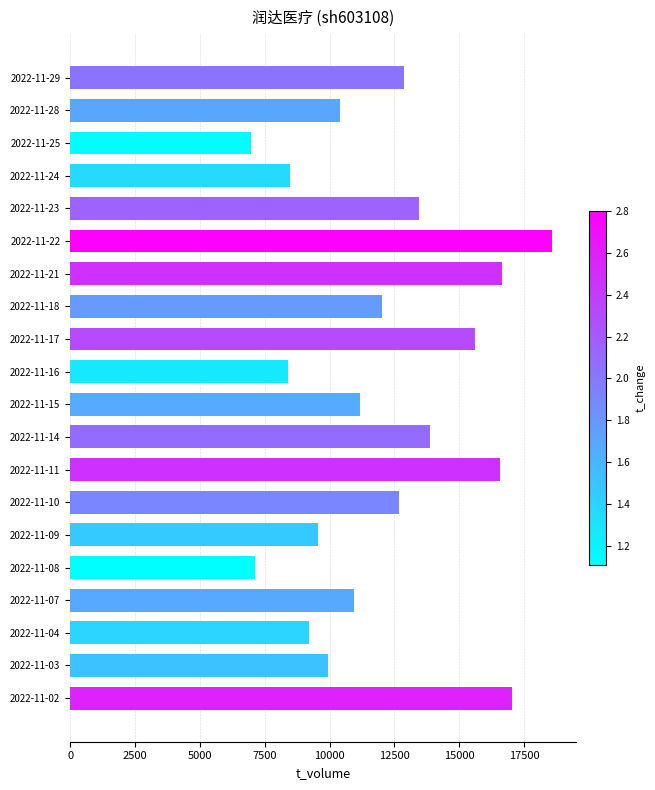

What is the maximum value shown in the chart?

18578